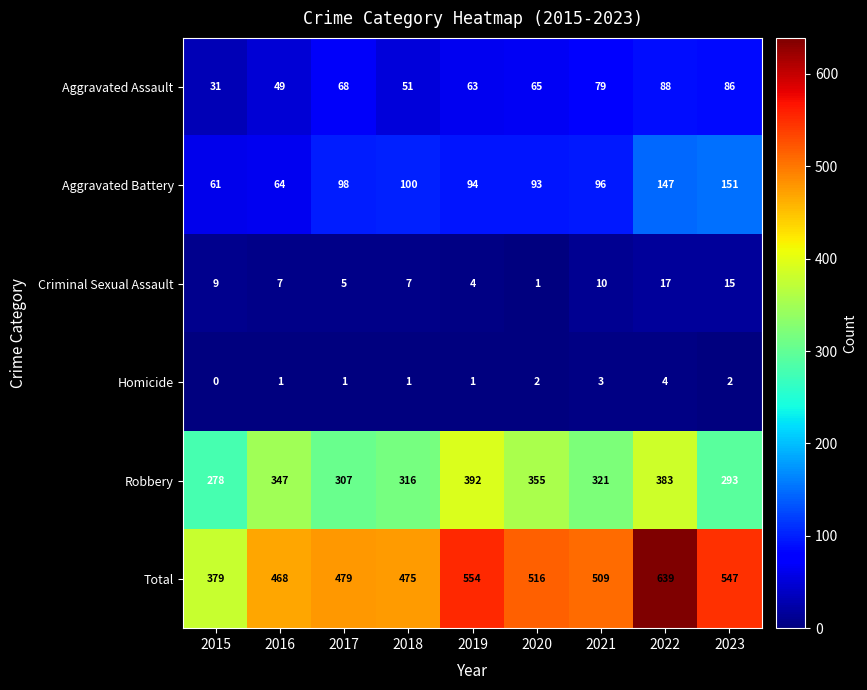

At which category is the sum across all series the highest?

2022